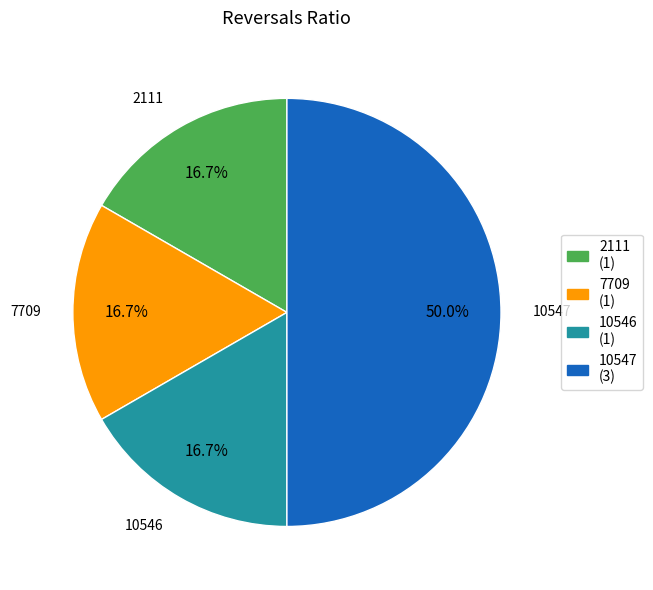

How many segments does this pie chart have?

4